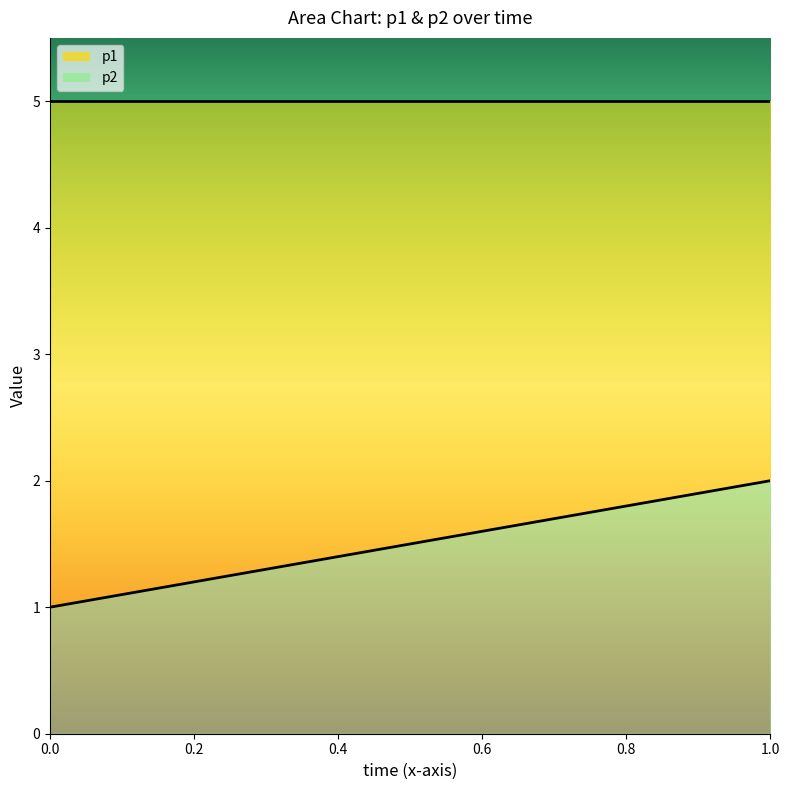

What is the approximate value at 1.0?

2.0